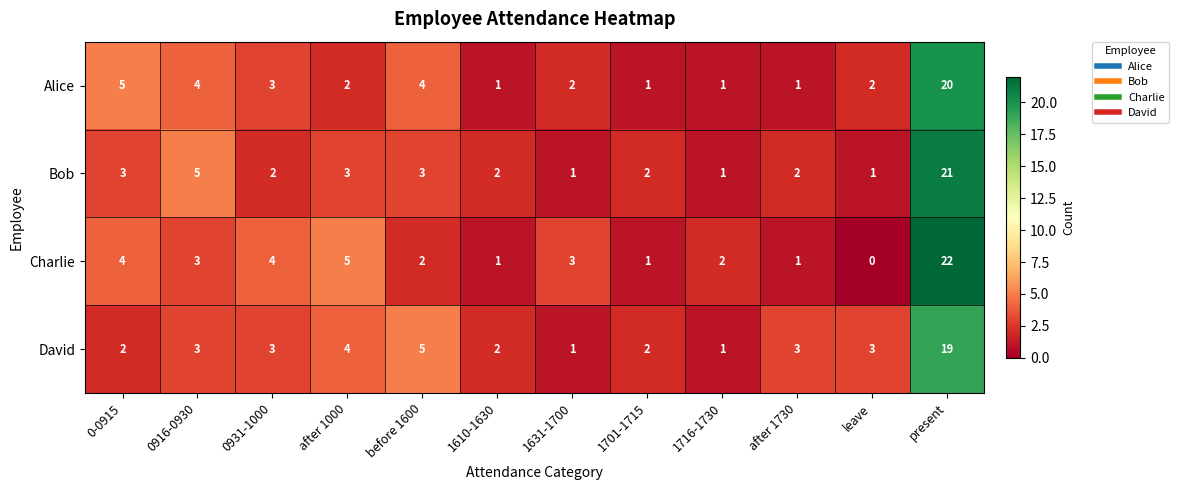

What is the total value across all series at 0931-1000?

12